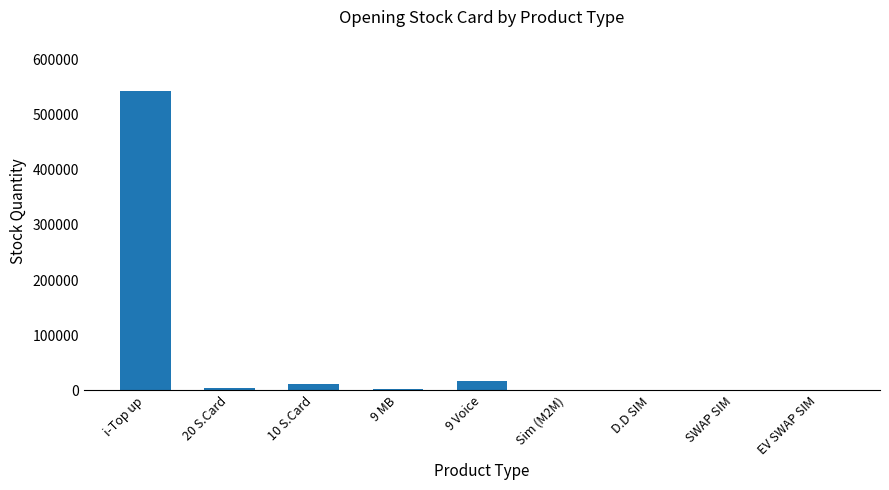

What value does the data have at i-Top up?

542656